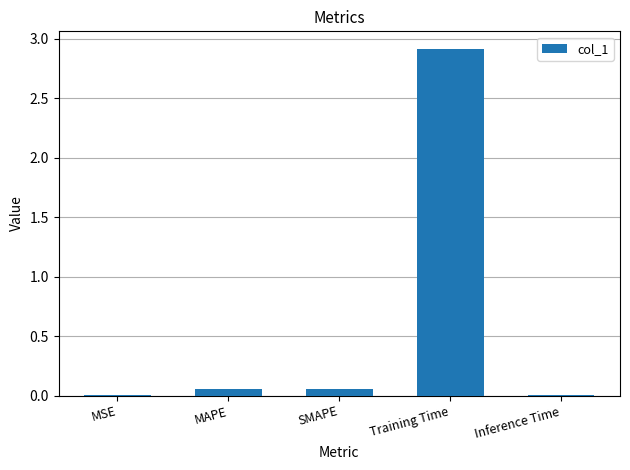

Which has a higher value, Training Time or Inference Time?

Training Time